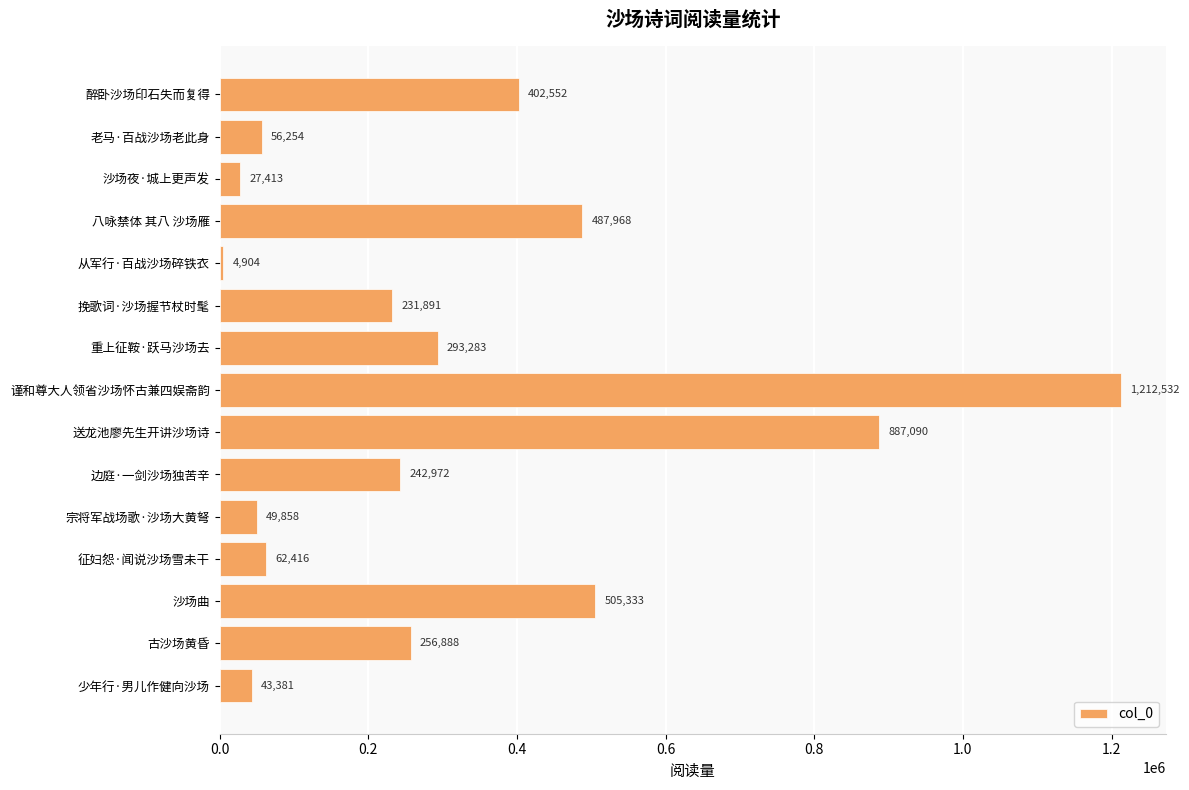

What is the change in value from 从军行·百战沙场碎铁衣 to 少年行·男儿作健向沙场?

+38477